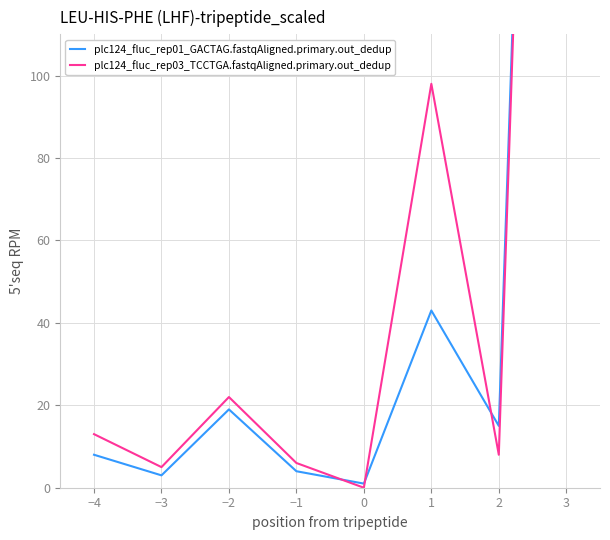

At how many categories does at least one series exceed 110?

1